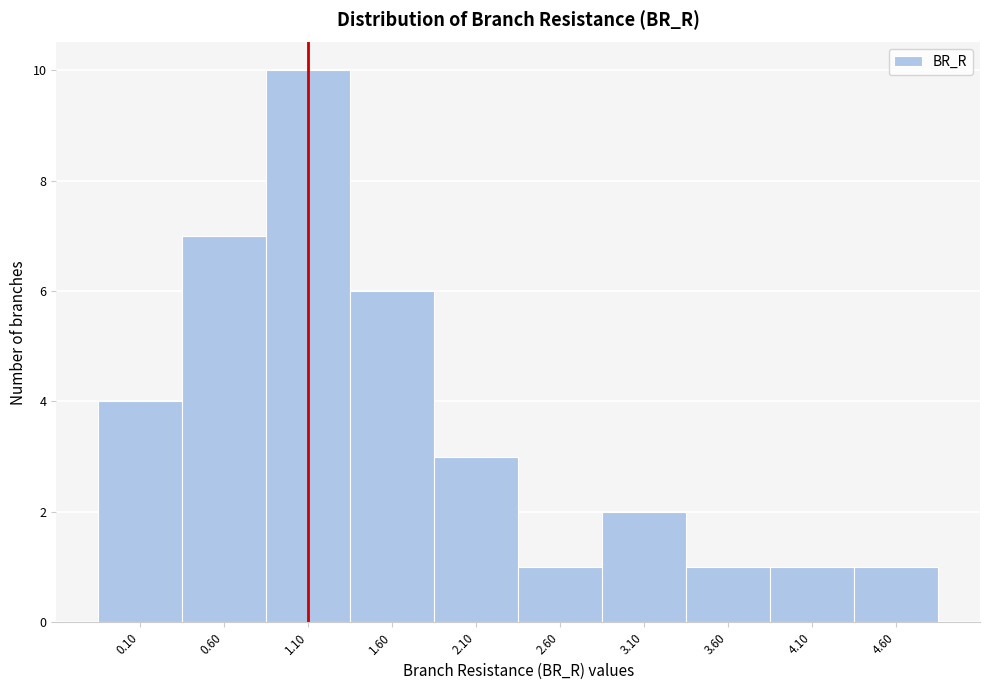

Reading right to left, transcribe all the data shown in this chart.

1	1	1	2	1	3	6	10	7	4